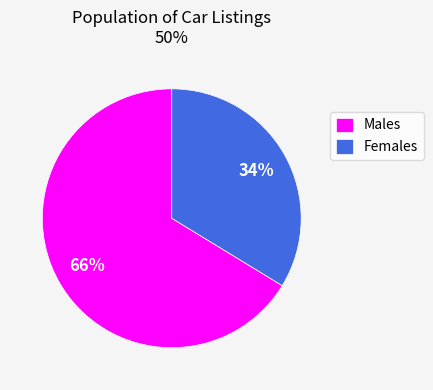

To the nearest percent, what percentage of the pie is Females?

34%